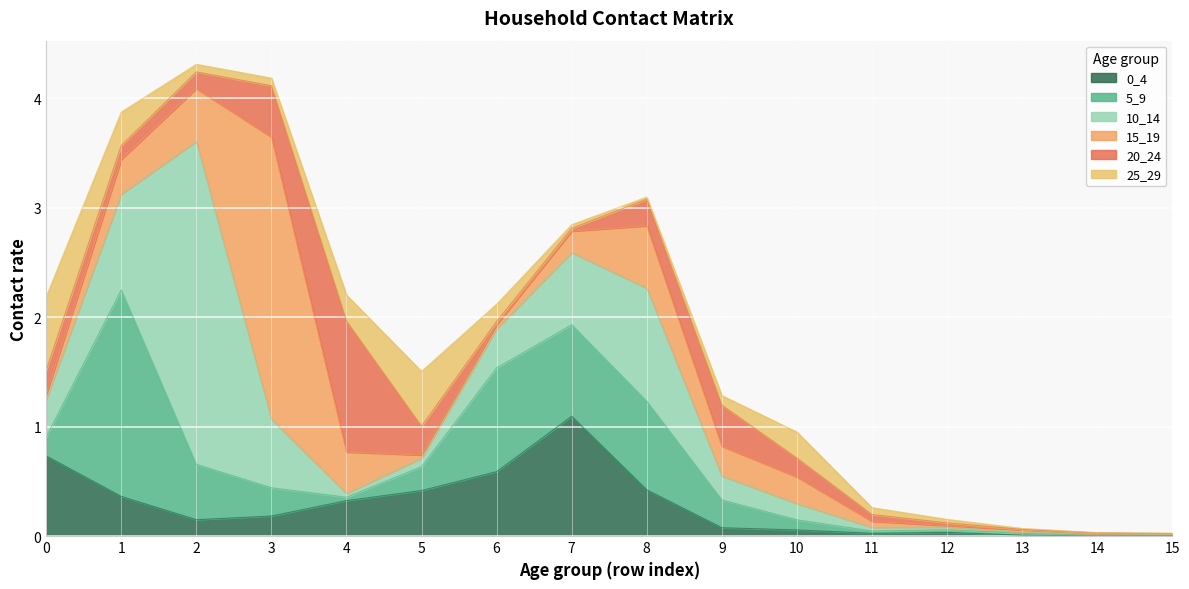

What is the maximum value for 20_24?

1.2